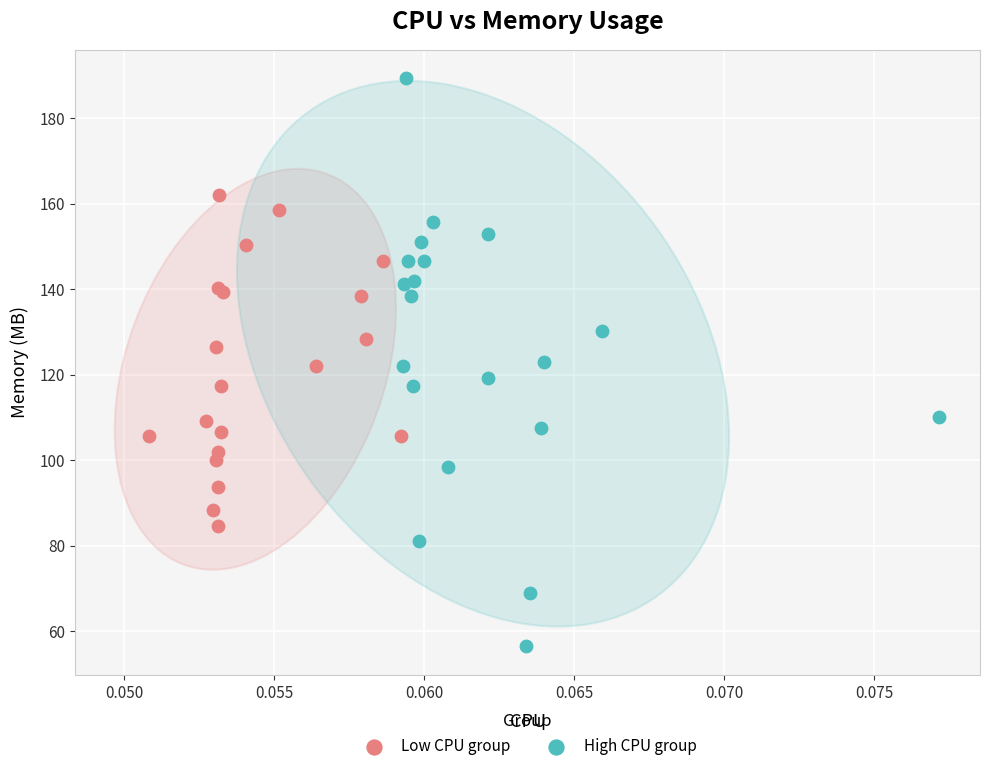

Which series reaches the maximum Y coordinate?

High CPU group